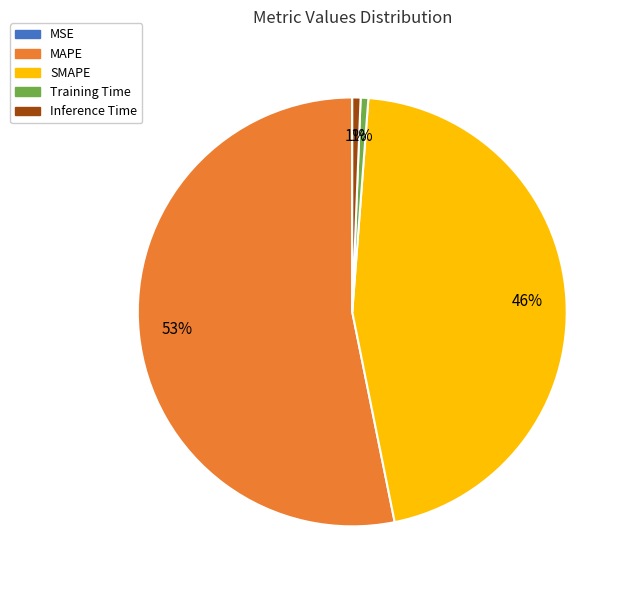

Is there any slice that represents more than half of the pie?

Yes